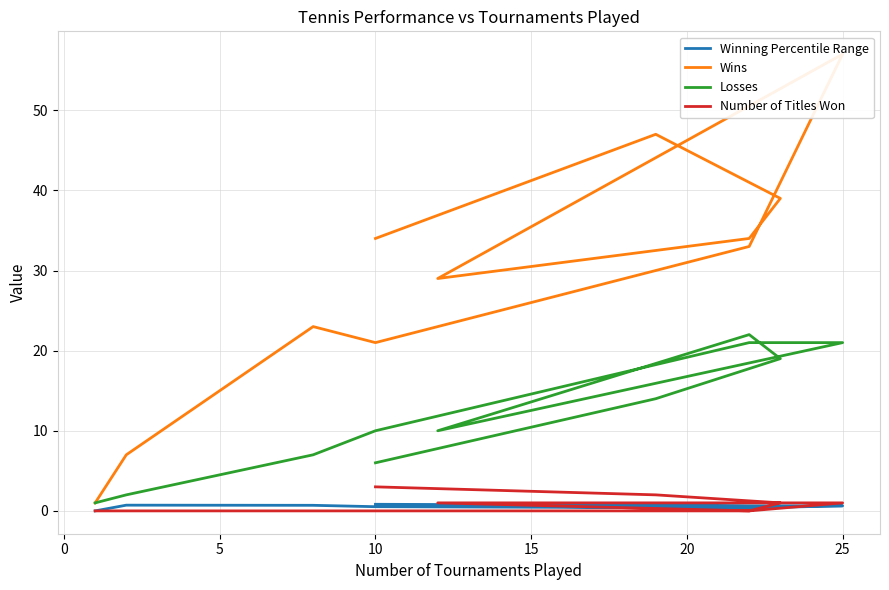

True or false: Losses has more than 2 interior local peaks.

False